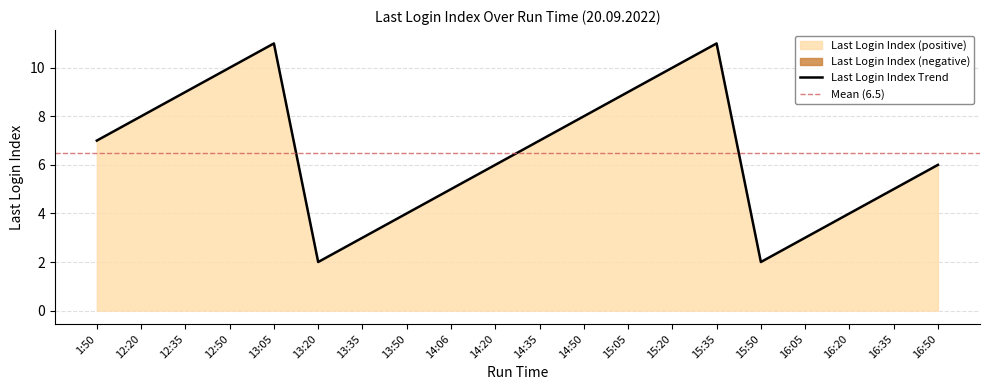

True or false: the data shows 10 at 15:20.

True